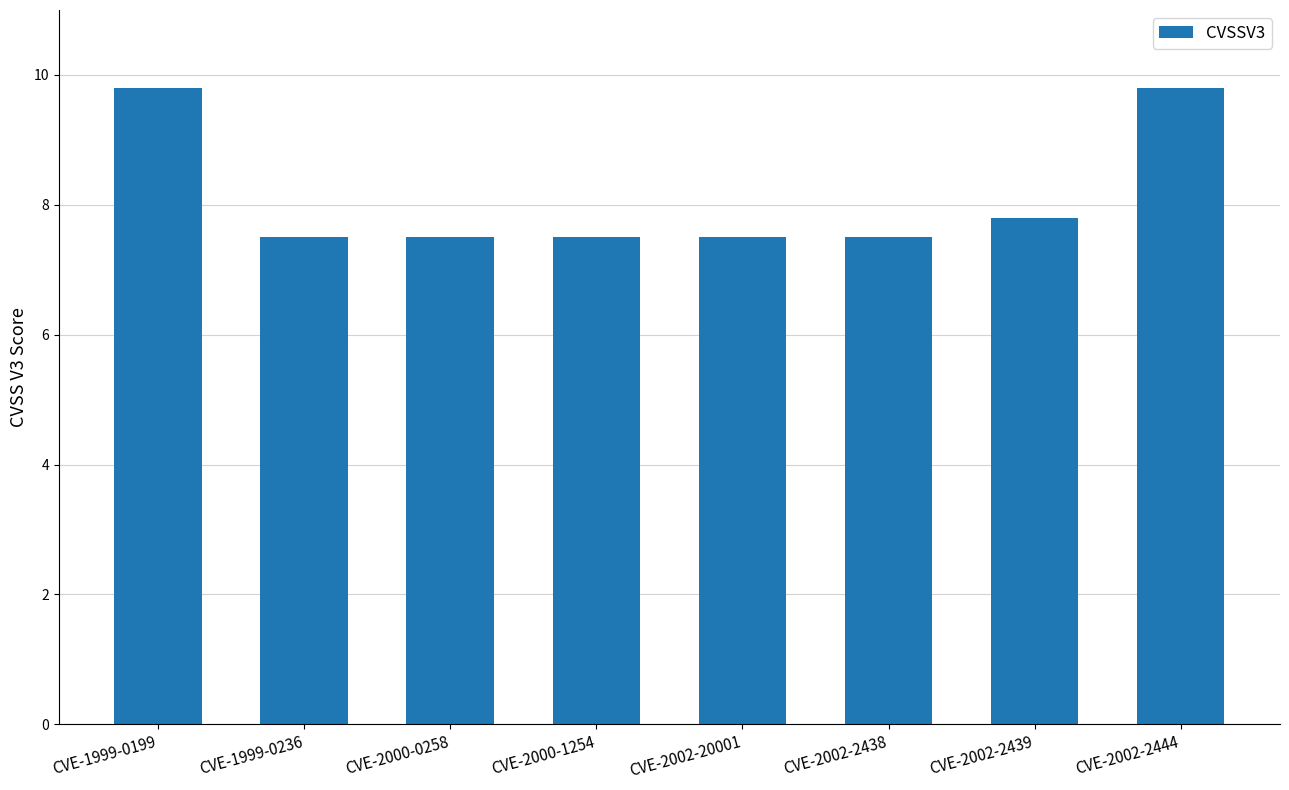

The chart shows a value of 3.5 at CVE-2002-2438. True or false?

False